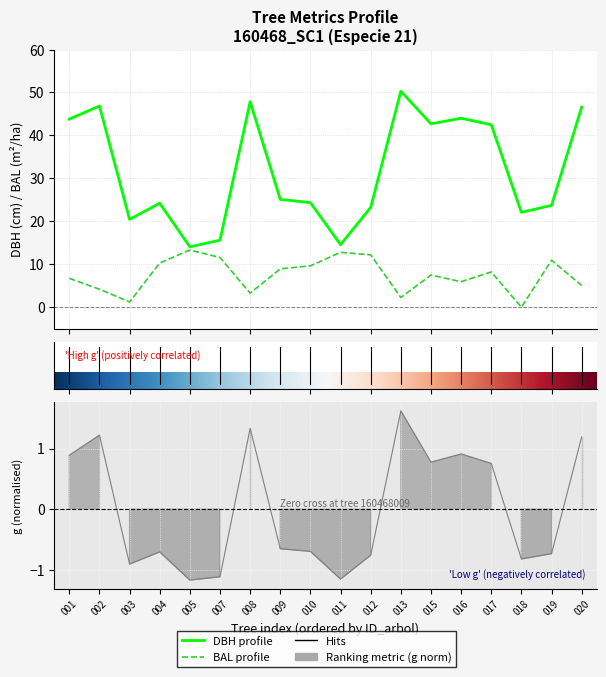

True or false: bal and g intersect in this chart.

False